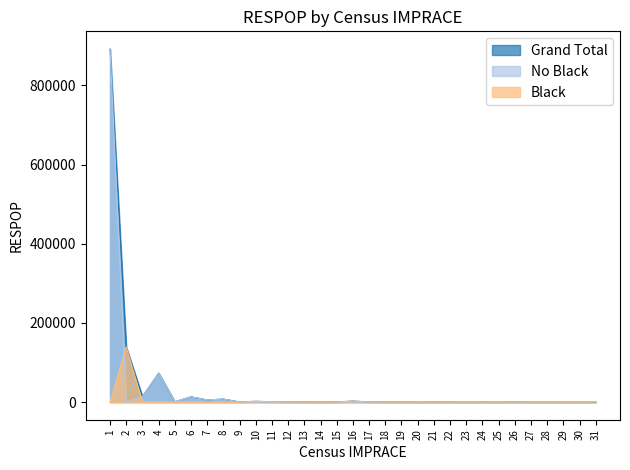

Reading left to right, what are all the values shown in this chart?

No Black: 1=891799	2=0	3=13898	4=73213	5=812	6=13236	7=5447	8=7575	9=318	10=0	11=0	12=0	13=222	14=26	15=283	16=0	17=0	18=0	19=111	20=17	21=142	22=0	23=0	24=0	25=2	26=0	27=0	28=0	29=9	30=0	31=0
Black: 1=0	2=139229	3=0	4=0	5=0	6=0	7=0	8=0	9=0	10=1895	11=816	12=193	13=0	14=0	15=0	16=2524	17=363	18=33	19=0	20=0	21=0	22=28	23=14	24=36	25=0	26=107	27=26	28=16	29=0	30=2	31=33
Grand Total: 1=891799	2=139229	3=13898	4=73213	5=812	6=13236	7=5447	8=7575	9=318	10=1895	11=816	12=193	13=222	14=26	15=283	16=2524	17=363	18=33	19=111	20=17	21=142	22=28	23=14	24=36	25=2	26=107	27=26	28=16	29=9	30=2	31=33